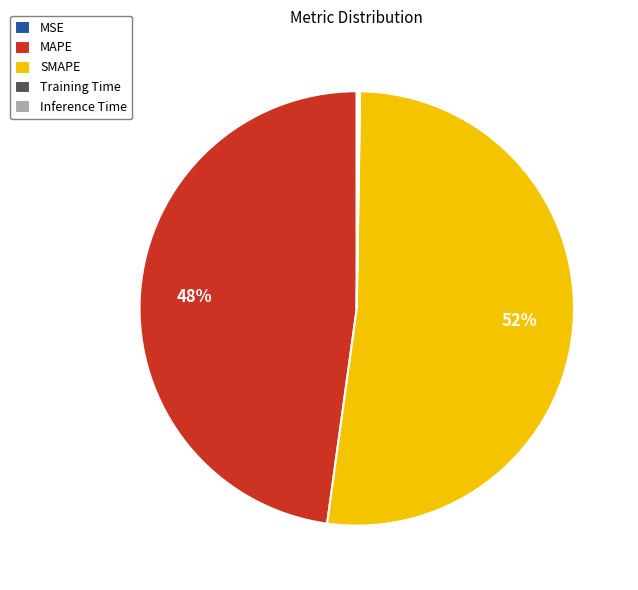

Which category has the biggest portion of the pie?

SMAPE